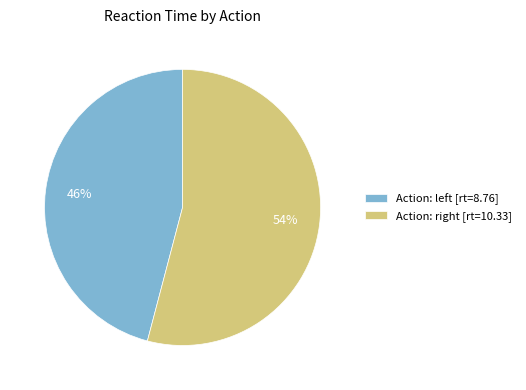

To the nearest percent, what is the average slice percentage?

50%